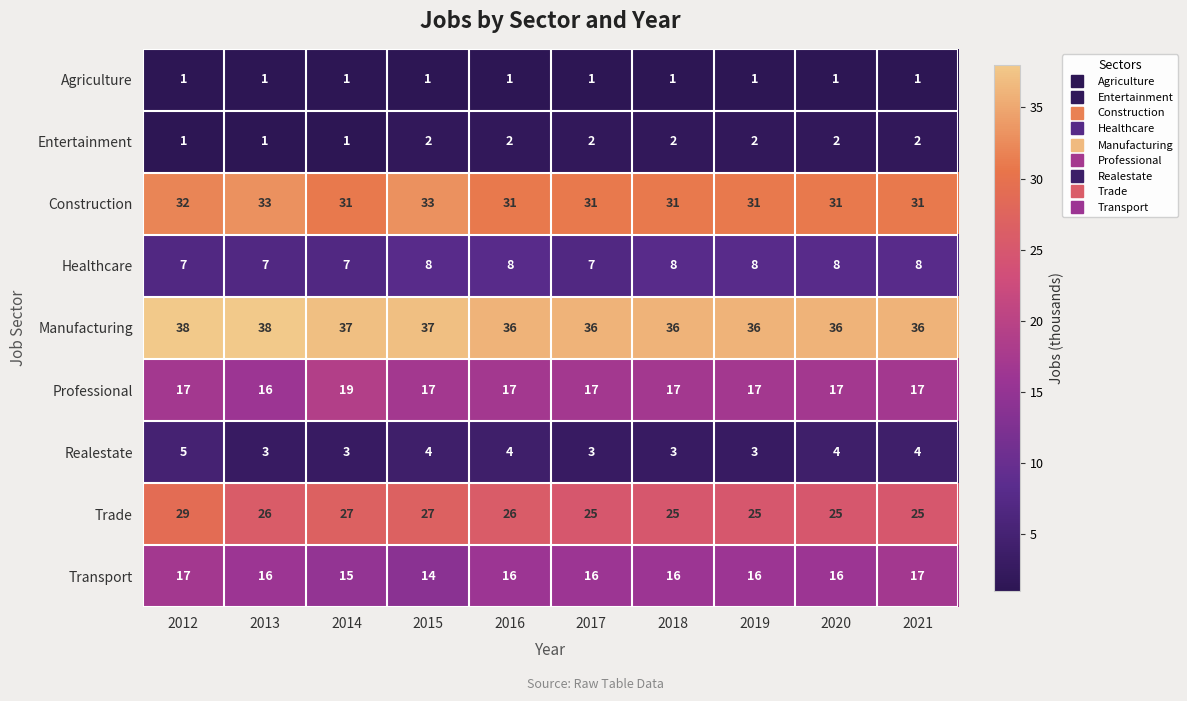

At which category is the sum across all series the highest?

2012